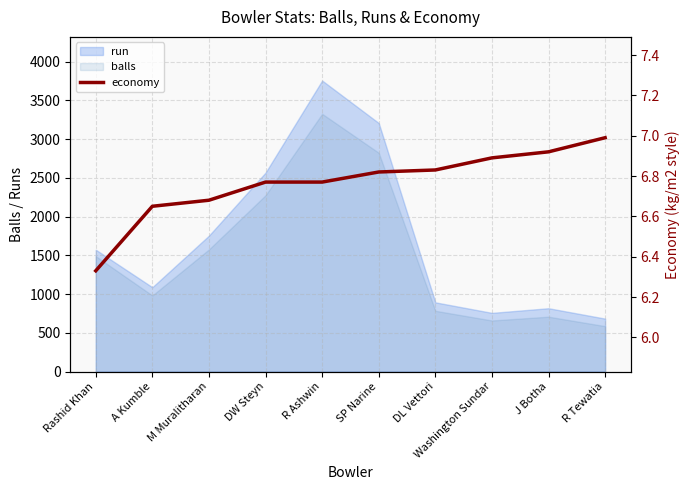

True or false: the data has more than 2 interior local peaks.

False